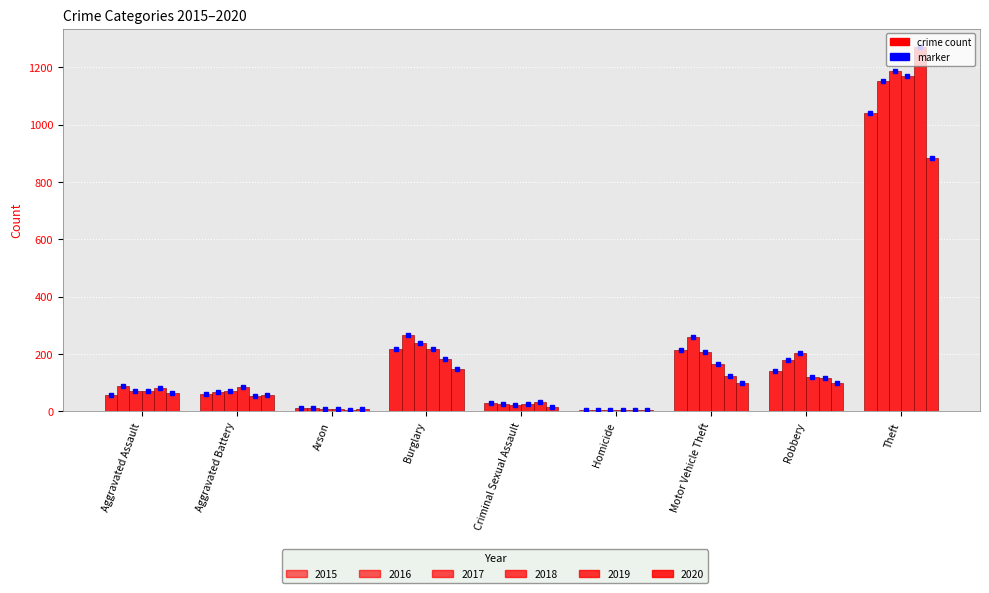

The 2016 series shows 6 at Homicide. True or false?

False